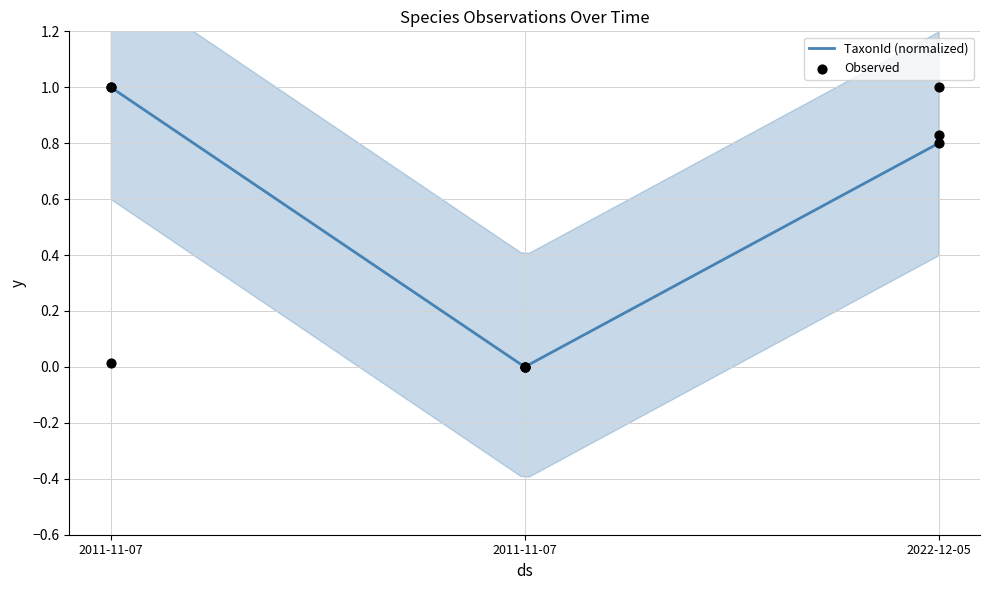

Which series has the largest total across all categories?

Ost